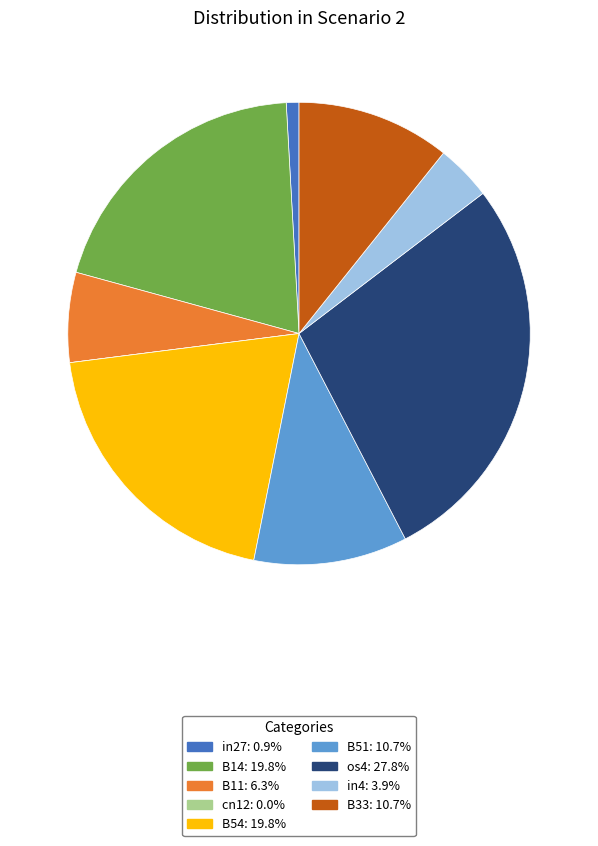

Is the sum of B51 and in27 greater than half?

No